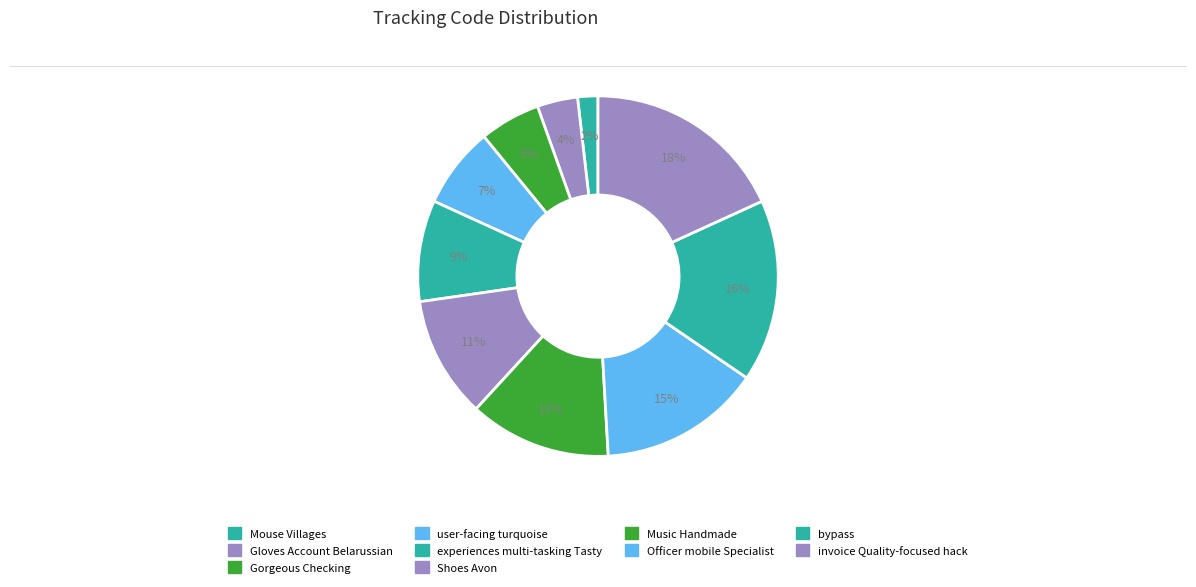

Is there any slice that represents more than half of the pie?

No